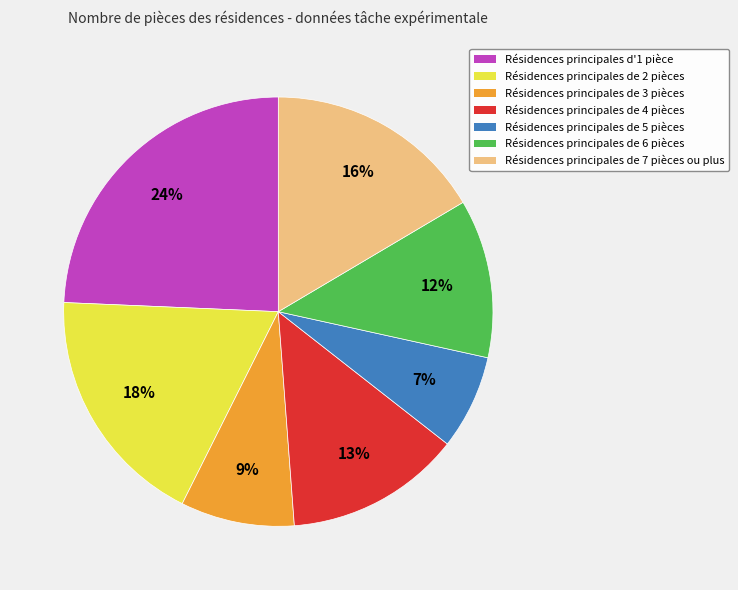

Count the number of slices in the pie.

7